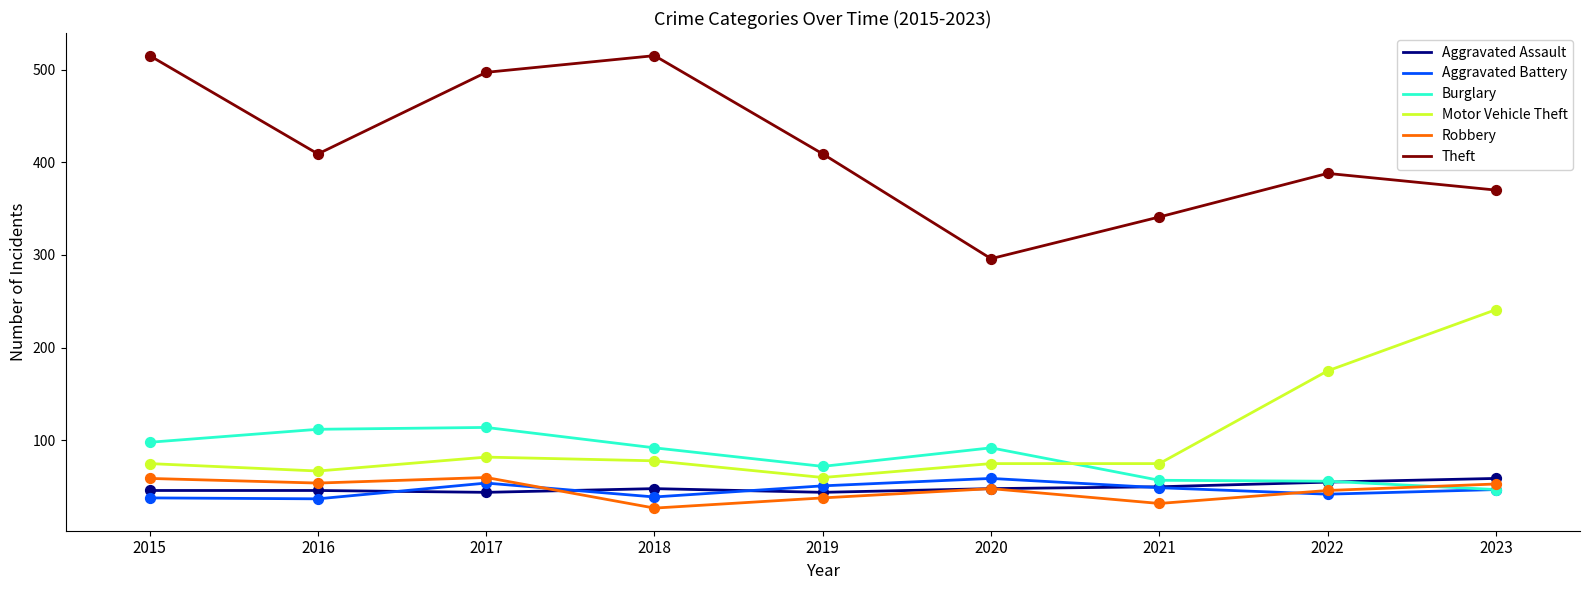

Which series has the largest total across all categories?

Theft